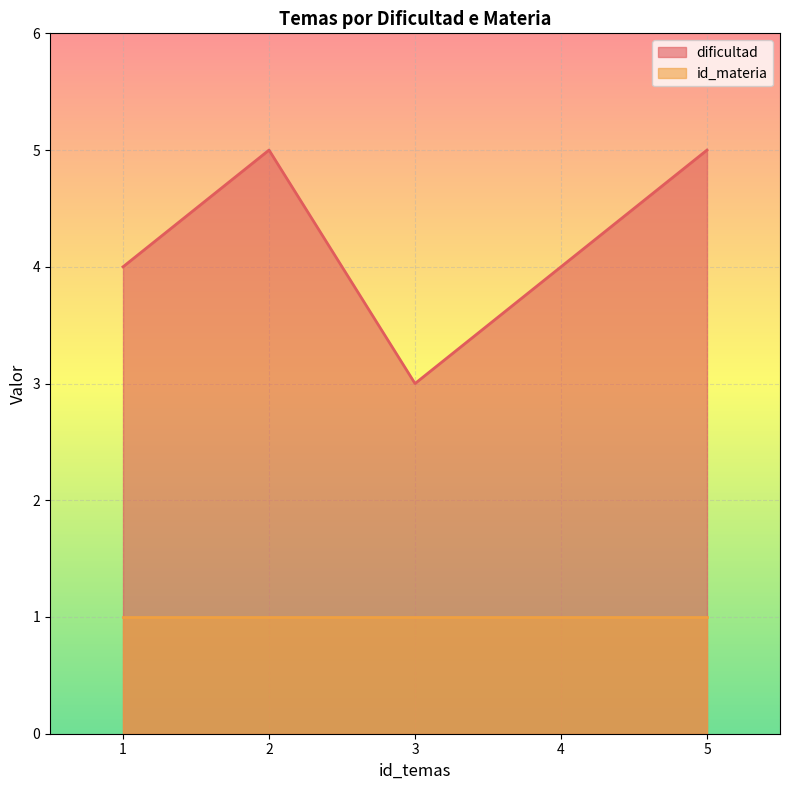

What is the value of the 3rd point from the left?

3